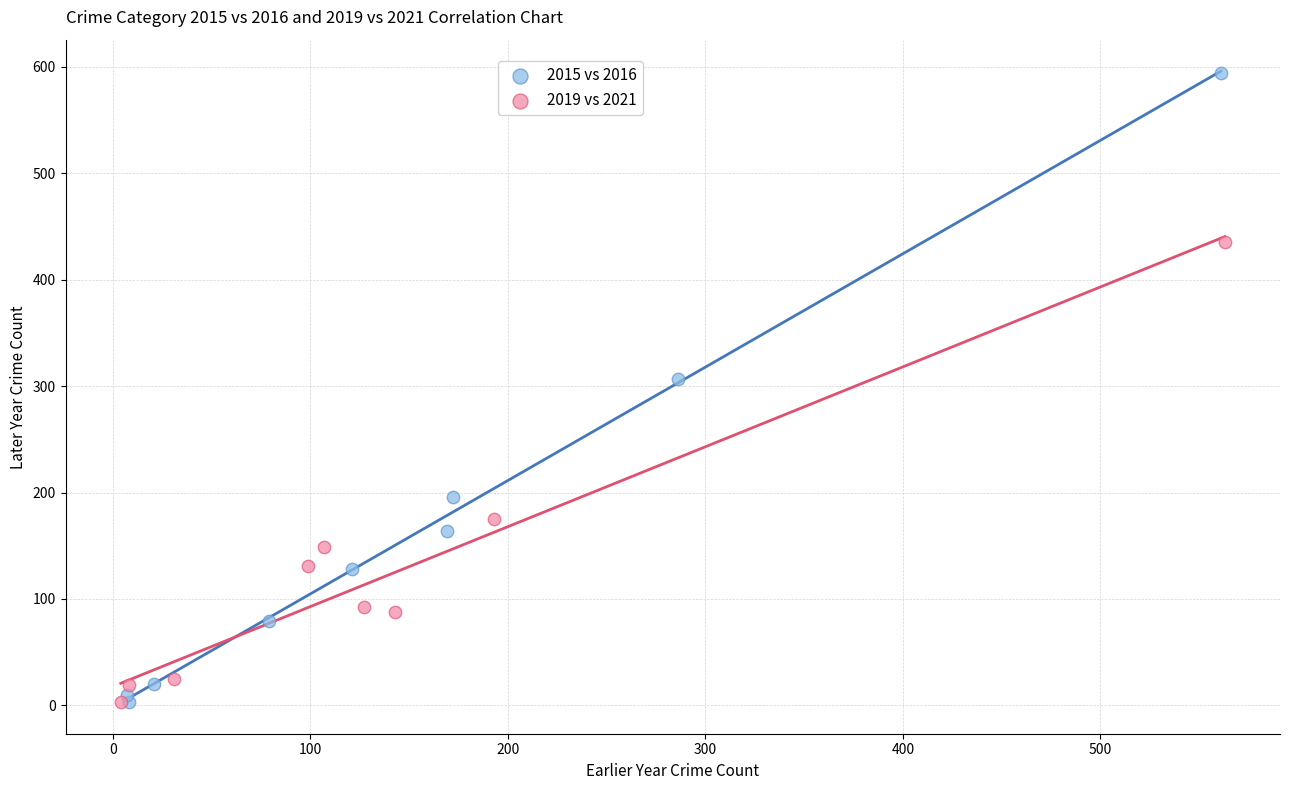

Which series contains the highest Y value?

2015 vs 2016